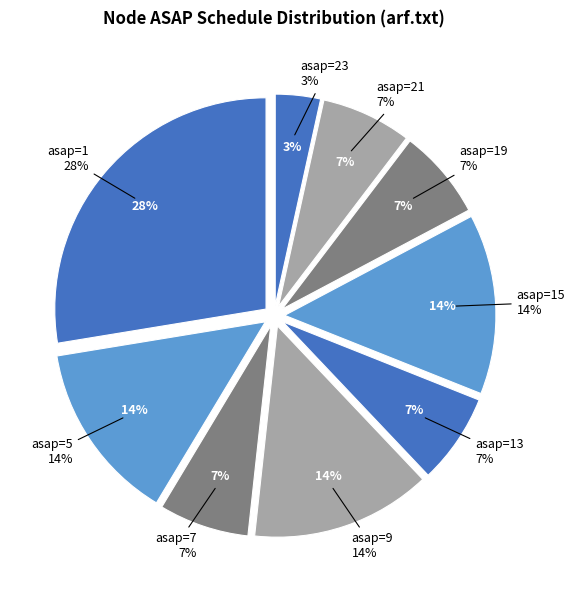

The energy delay with rest slice represents 31% of the pie. True or false?

False